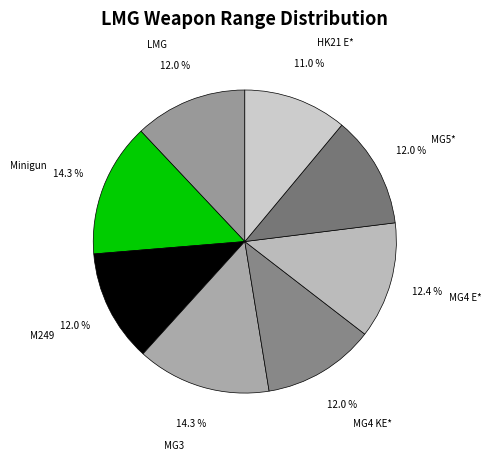

The M249 slice represents 4% of the pie. True or false?

False